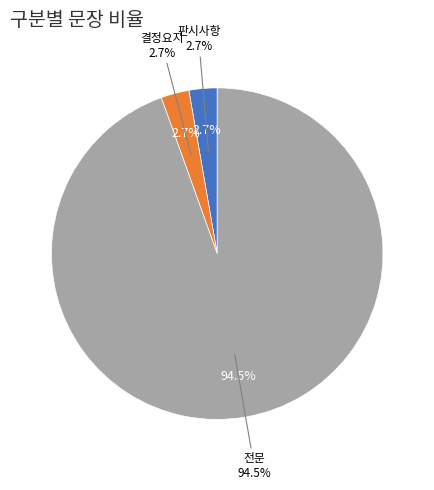

Count the number of slices in the pie.

3